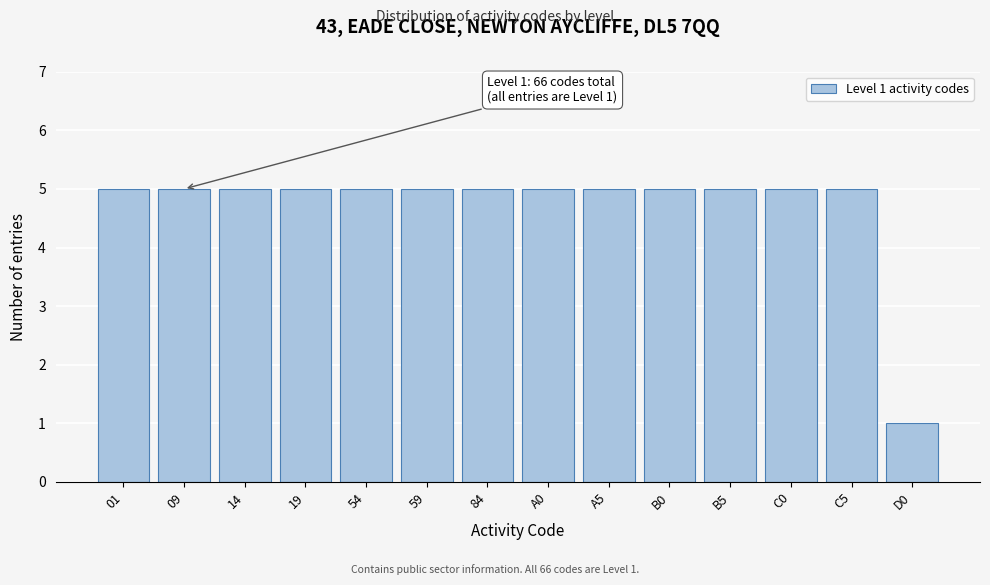

Reading right to left, what are all the values shown in this chart?

1	5	5	5	5	5	5	5	5	5	5	5	5	5